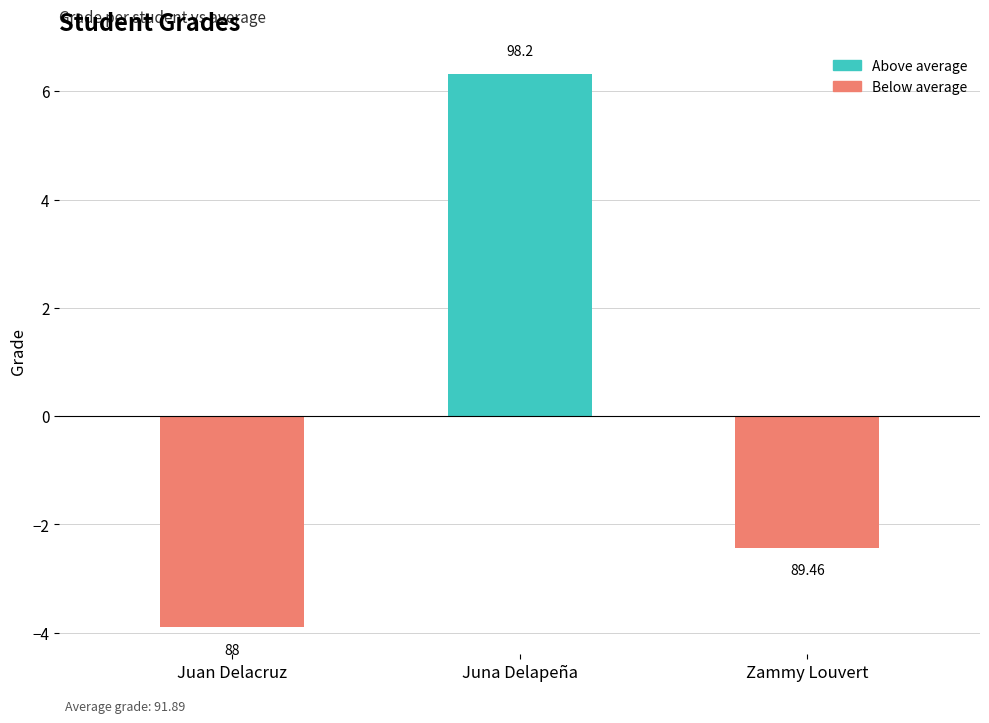

Which label corresponds to the largest value in the chart?

Juna Delapeña